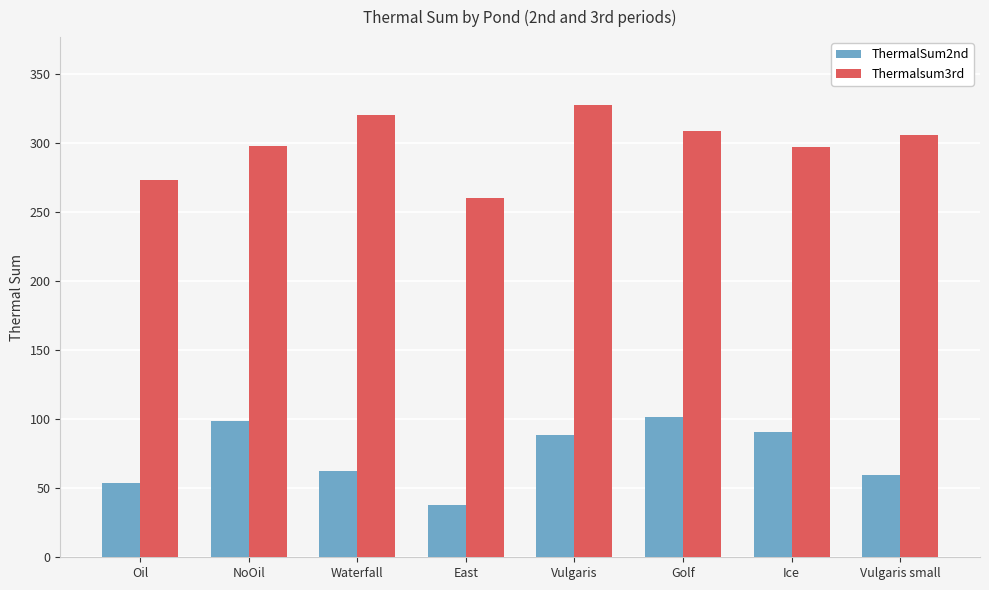

What is the label of the 8th bar from the left?

Vulgaris small